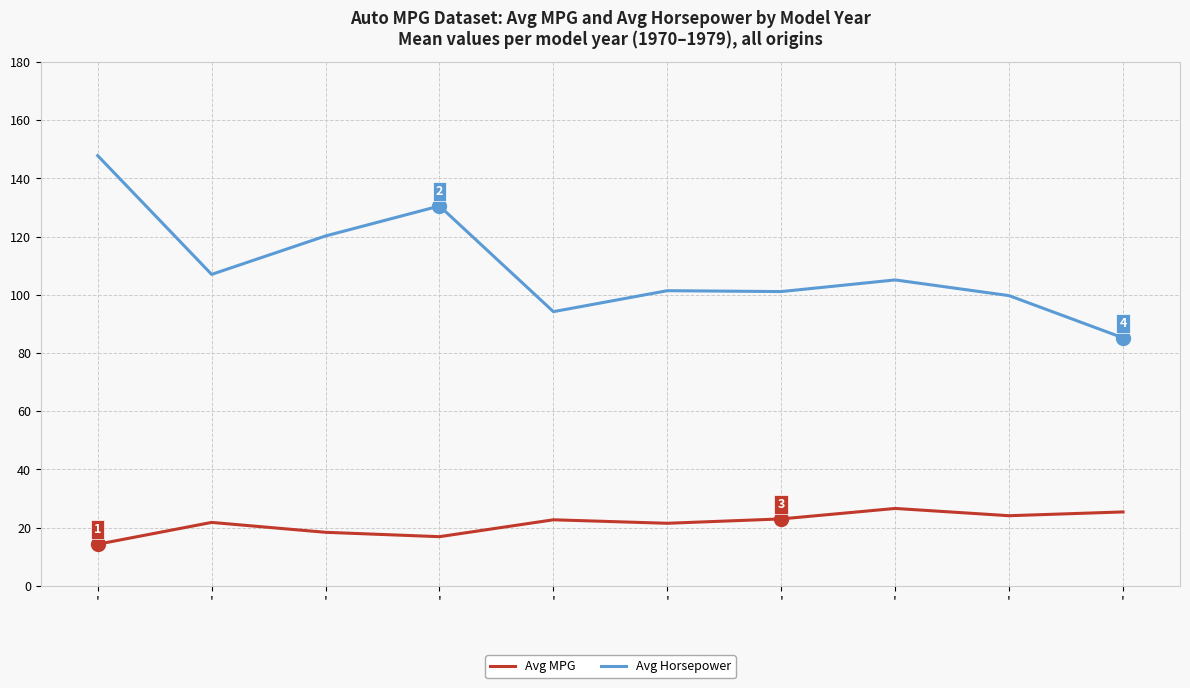

Does the chart display data point markers on the line(s)?

No